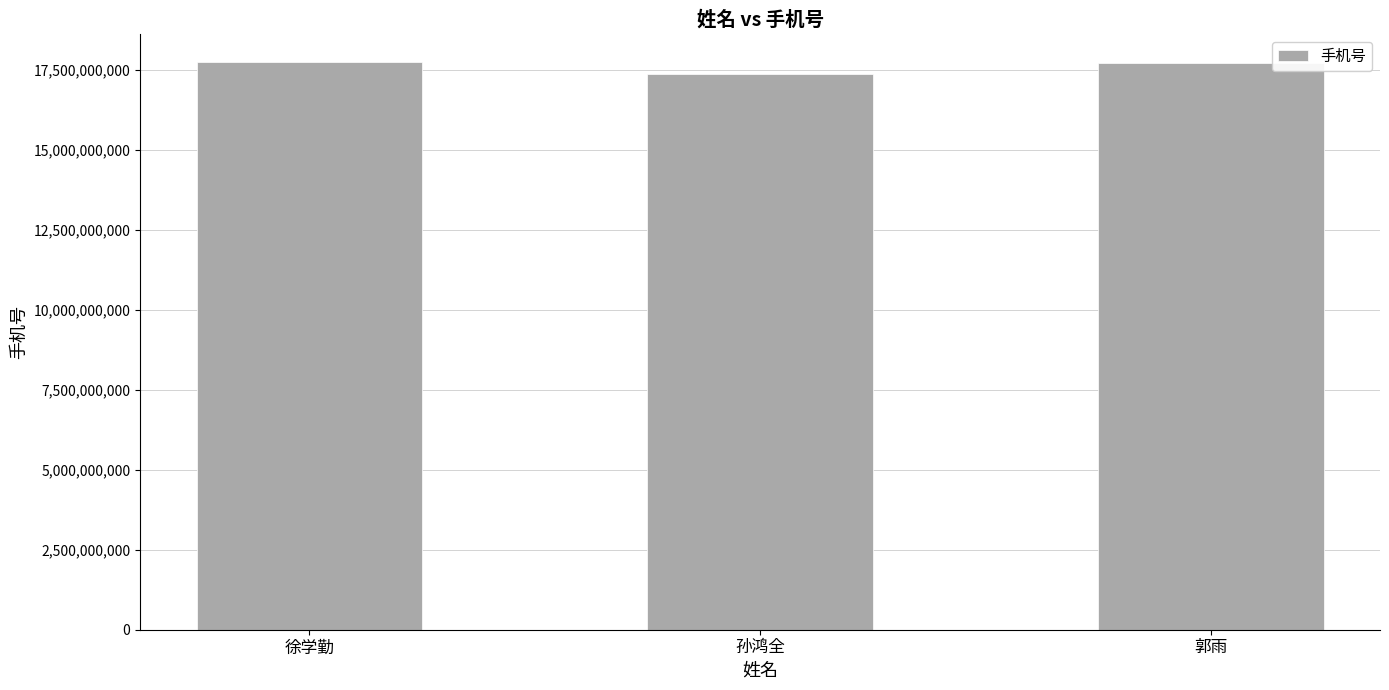

What position from the right is 徐学勤?

3